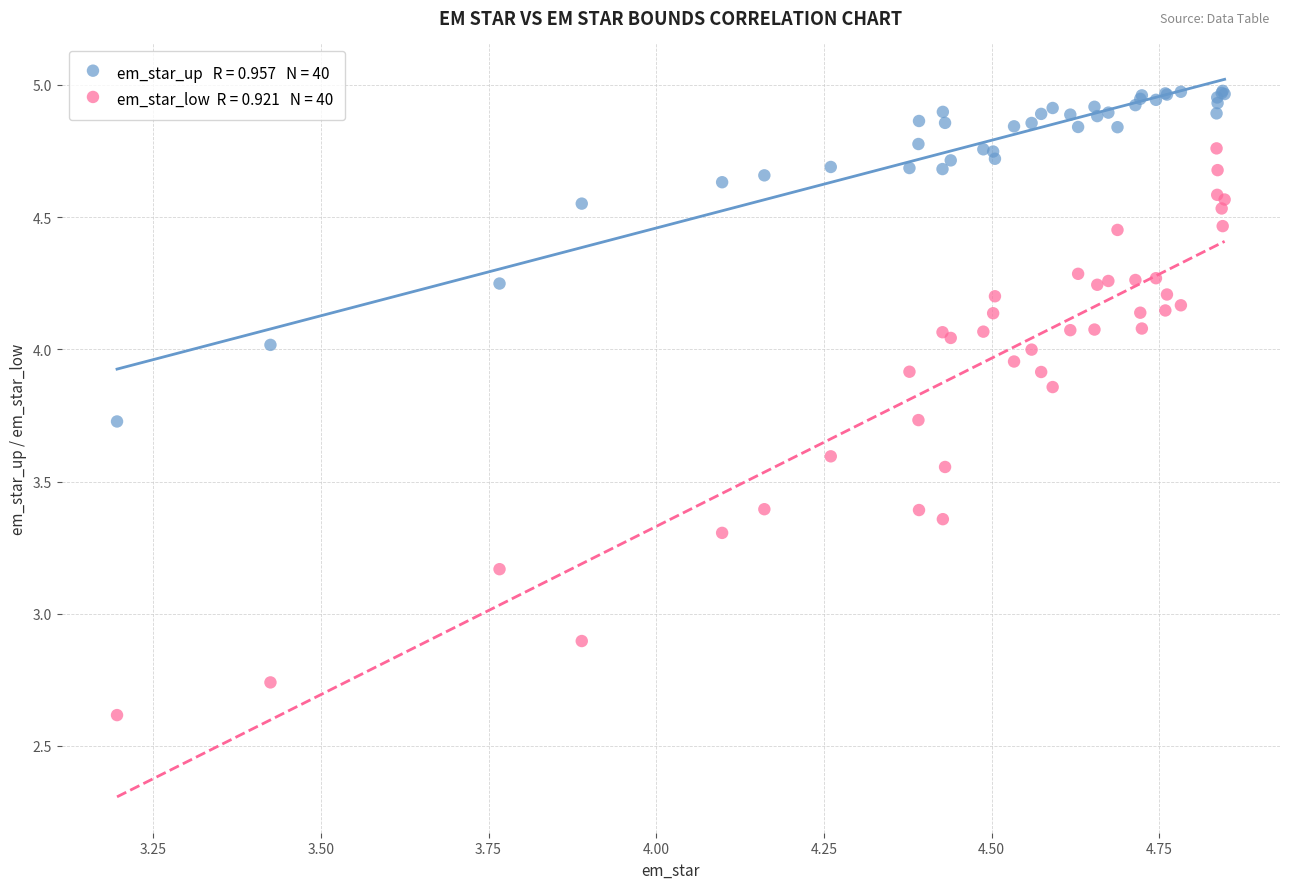

Across all series, what Y value is closest to 3?

2.9